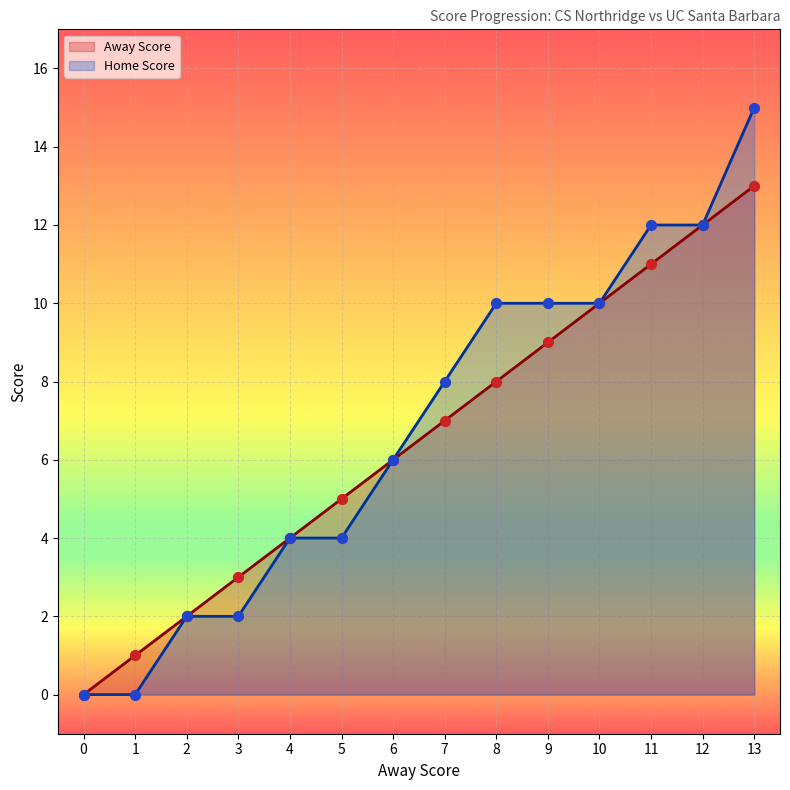

At which category is the sum across all series the highest?

13